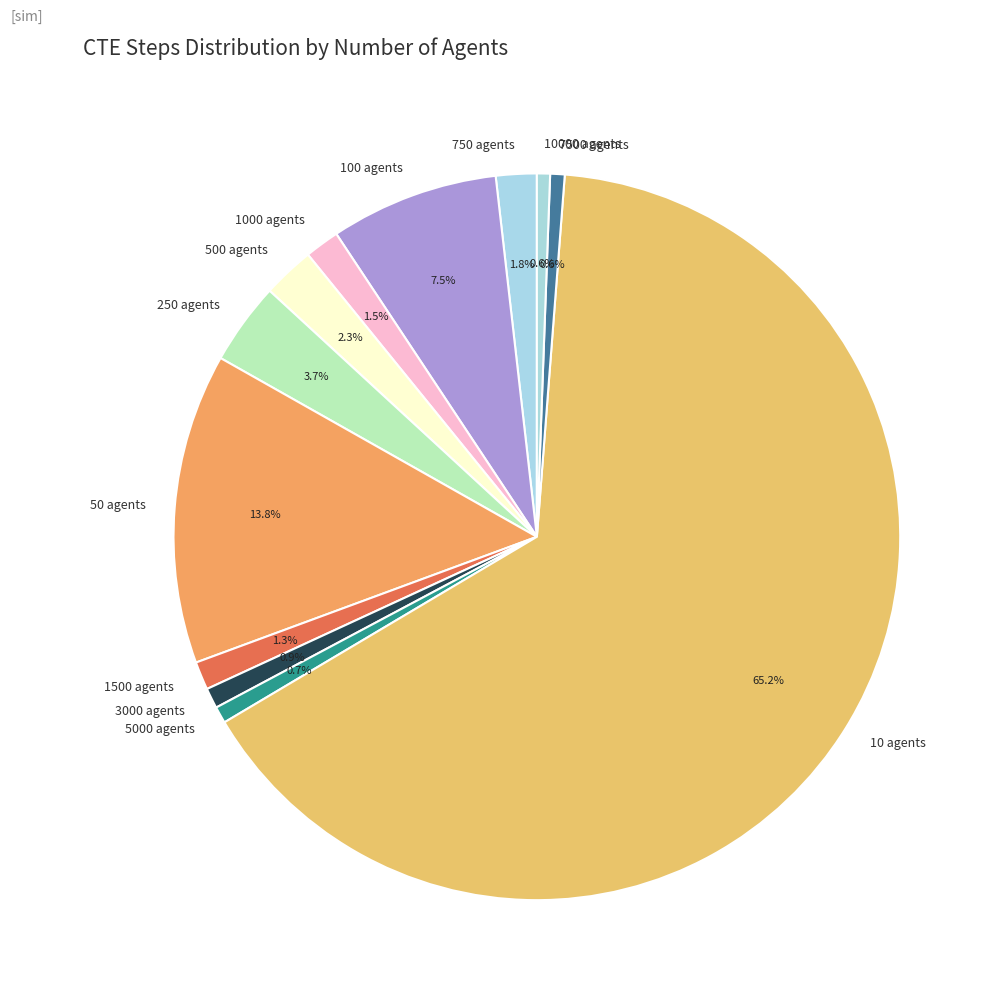

What is the total percentage of 1500 agents and 50 agents?

15.1%